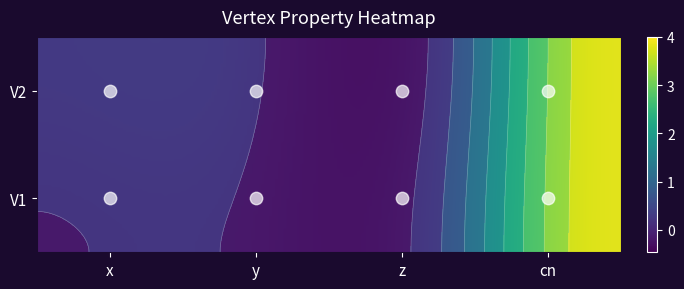

Which series has the widest spread of values?

V1